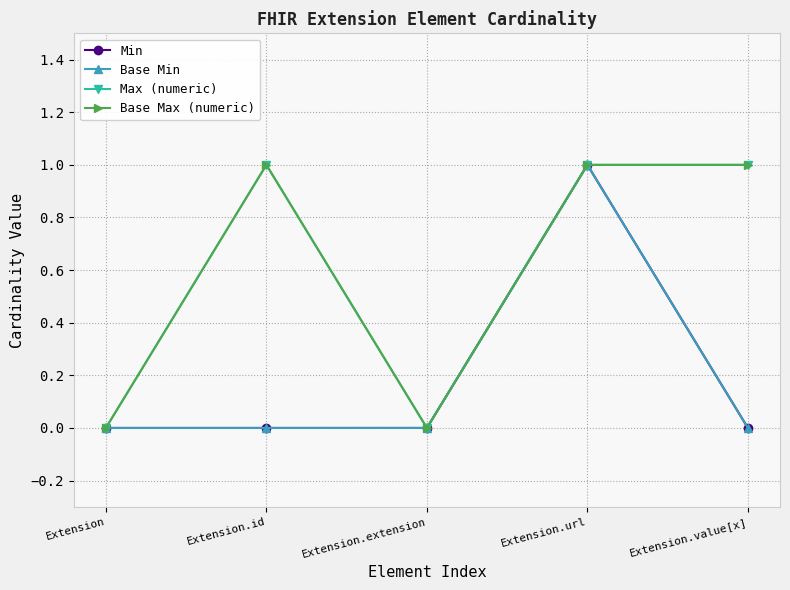

What is the sum of the Base Max (numeric) values at Extension.value[x] and Extension?

1